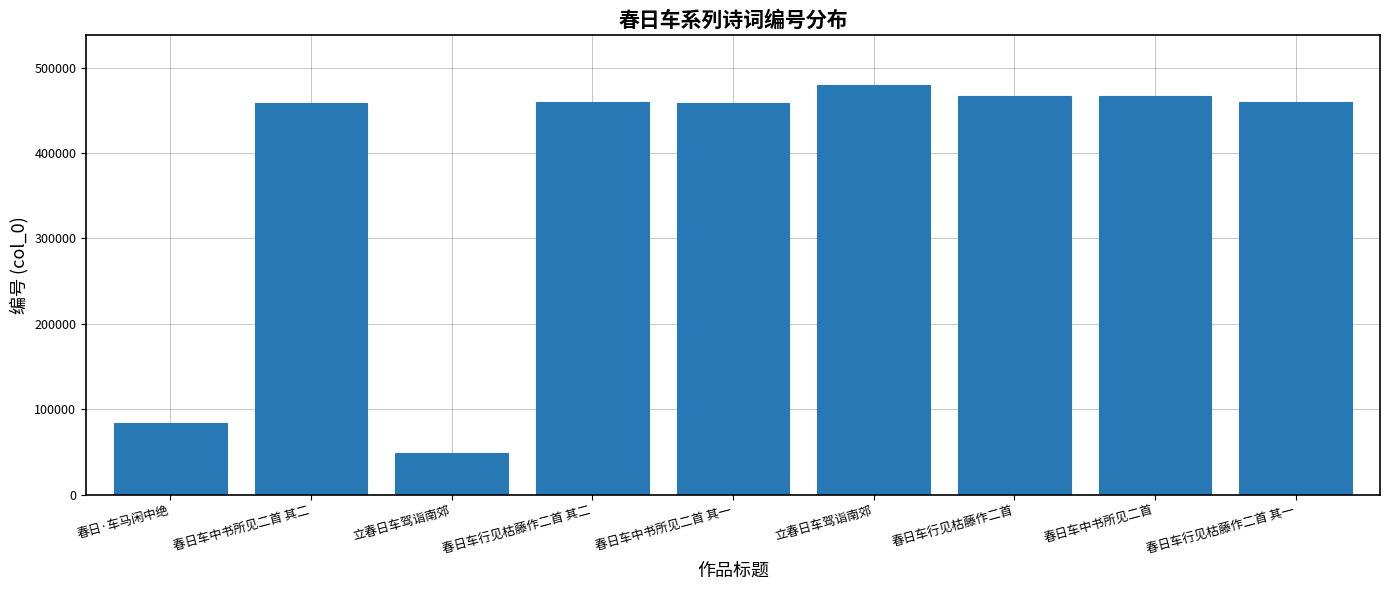

What is the approximate value at 立春日车驾诣南郊, to the nearest 10?

48420